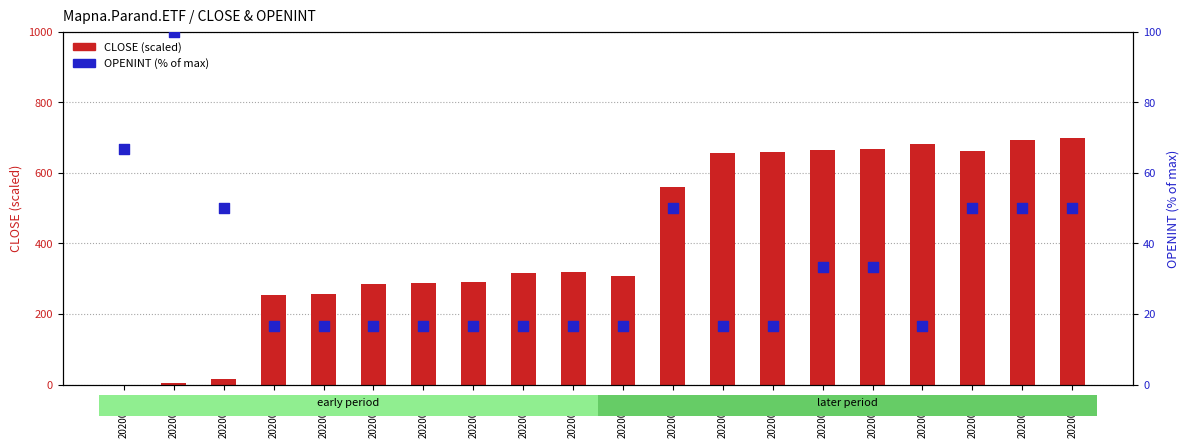

Which series has the largest total across all categories?

CLOSE (scaled)